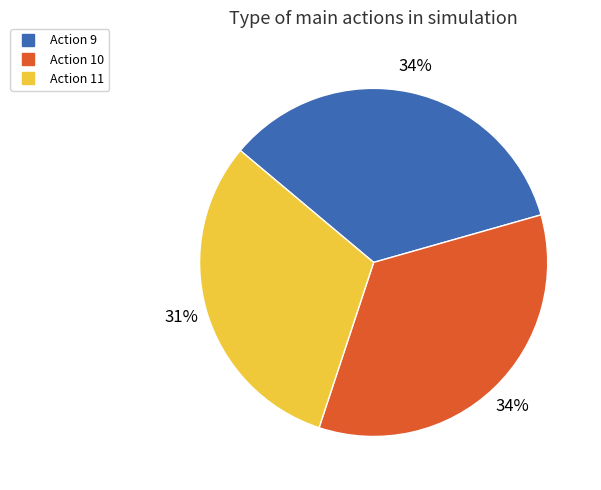

To the nearest percent, what is the difference between the largest and smallest slice percentages?

3%